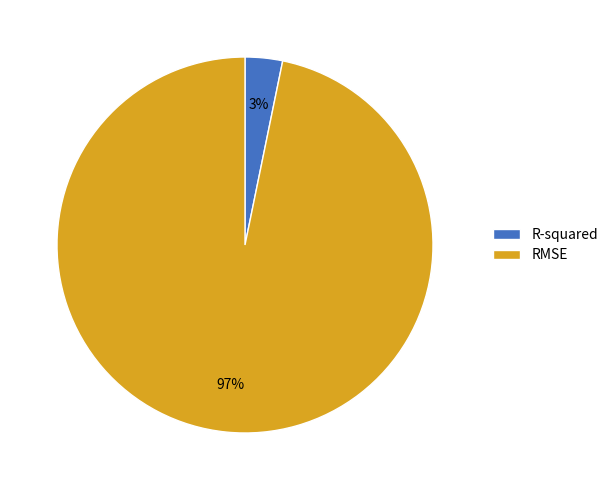

Which slice is the largest?

RMSE